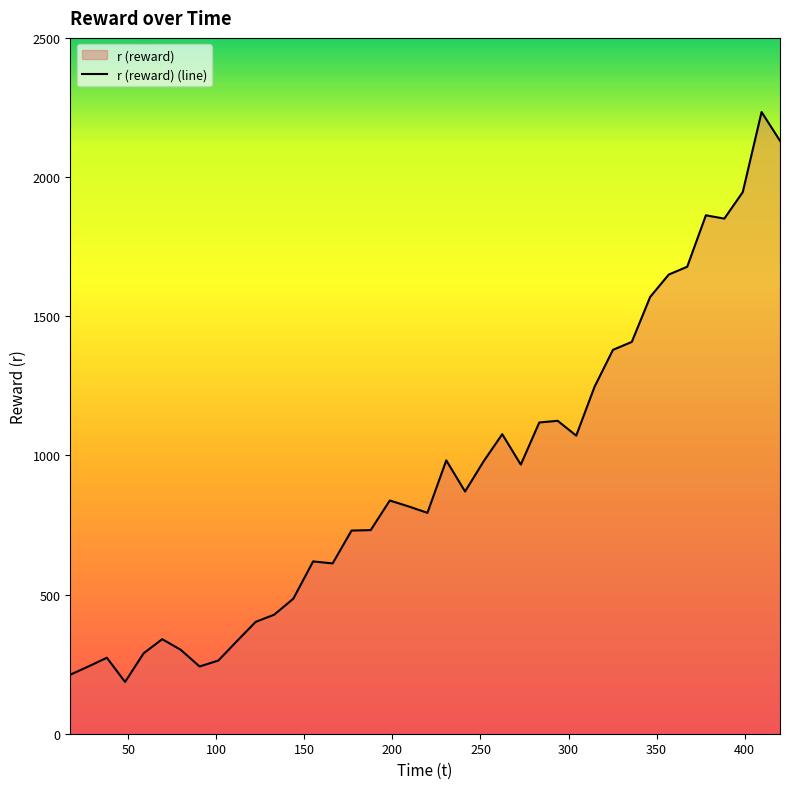

What is the greatest value displayed?

2233.7